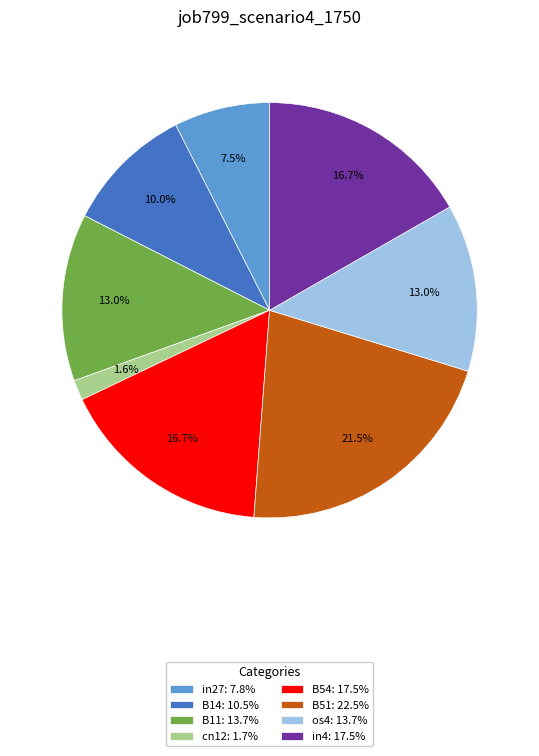

Which has a higher value, B11 or in27?

B11